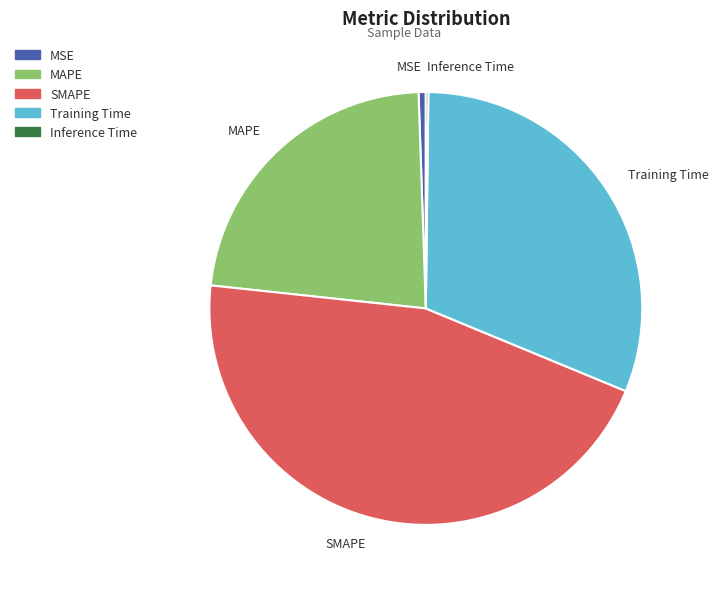

True or false: Training Time accounts for 24% of the total.

False